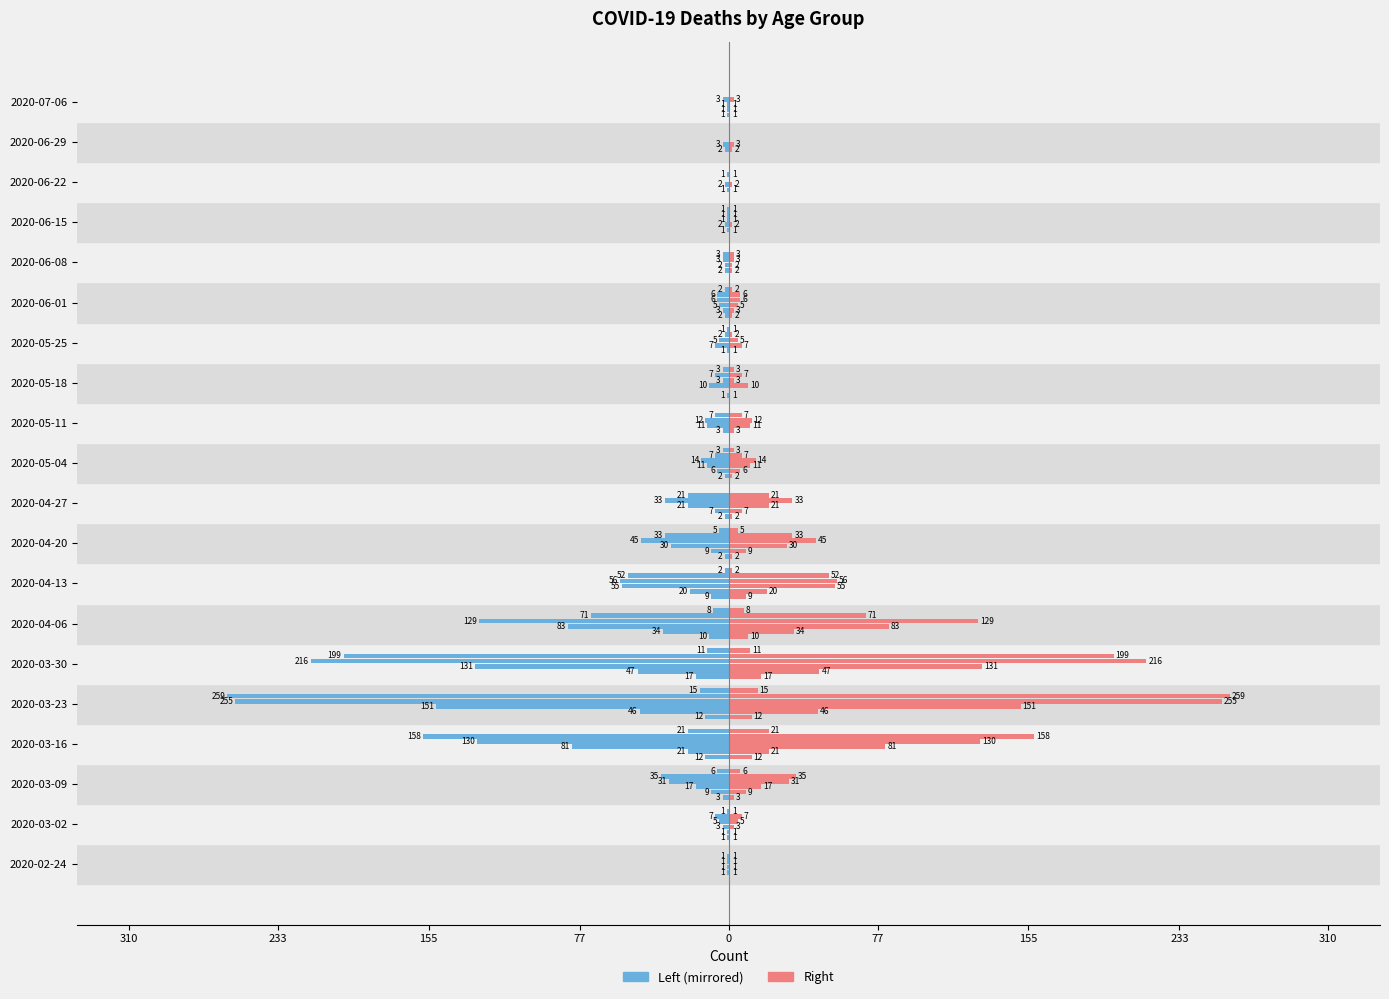

Is it true that 60 - 69 equals -5 at 2020-03-02?

True